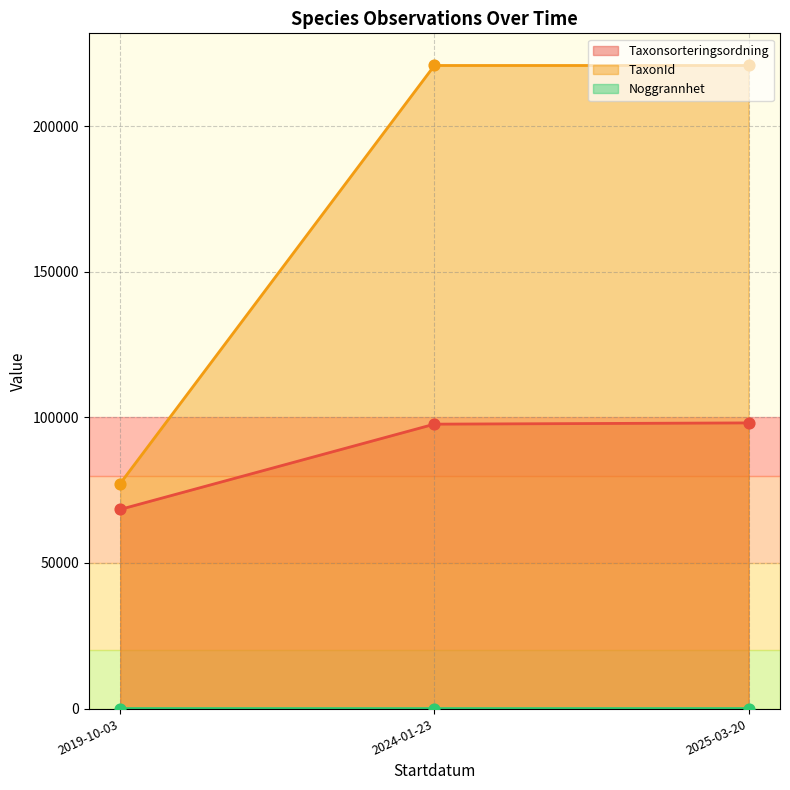

Which series reaches the maximum Y coordinate?

TaxonId